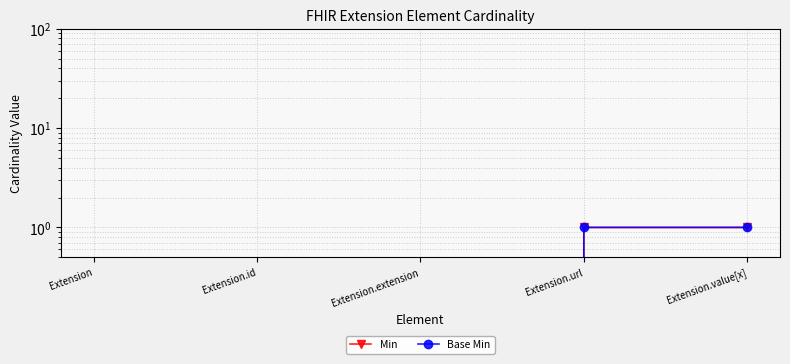

What is the difference between the Min values at Extension.value[x] and Extension?

1